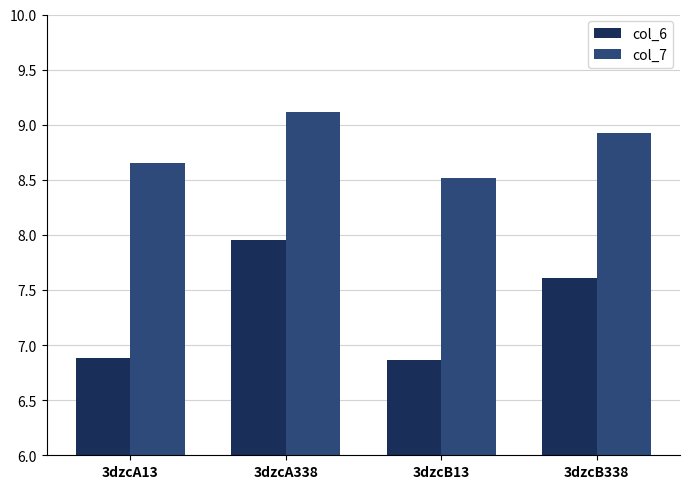

What is the label of the 3rd bar from the right?

3dzcA338